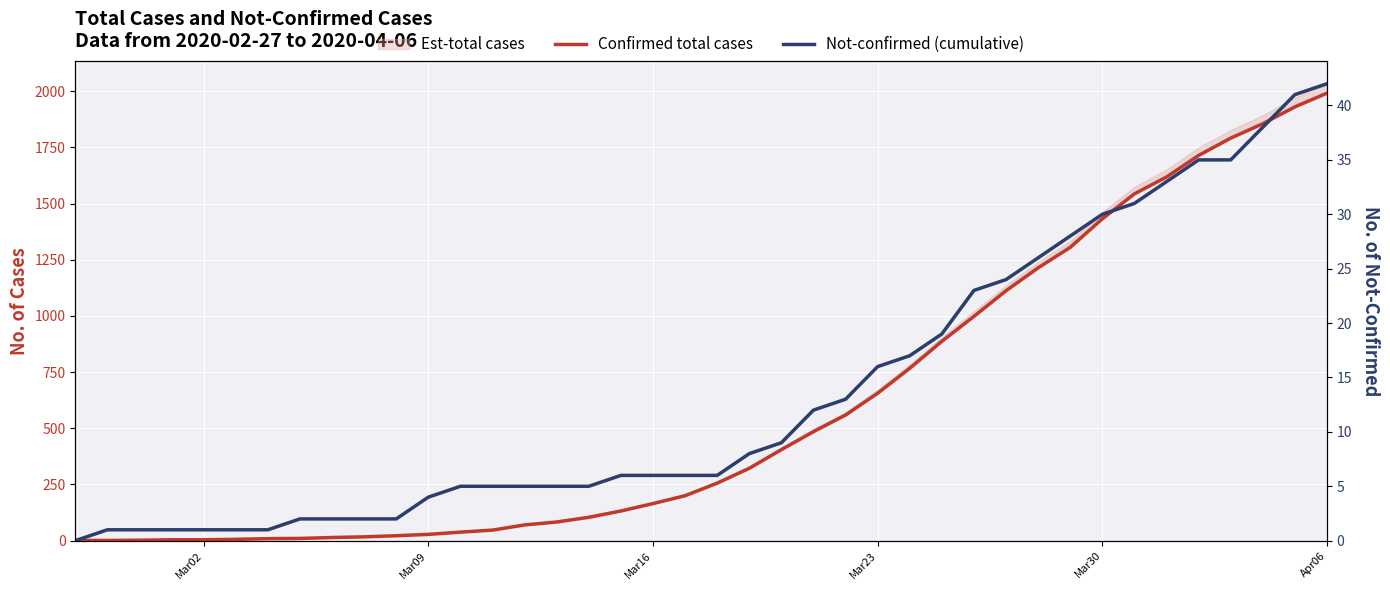

Which category has the highest value across all series?

Apr06